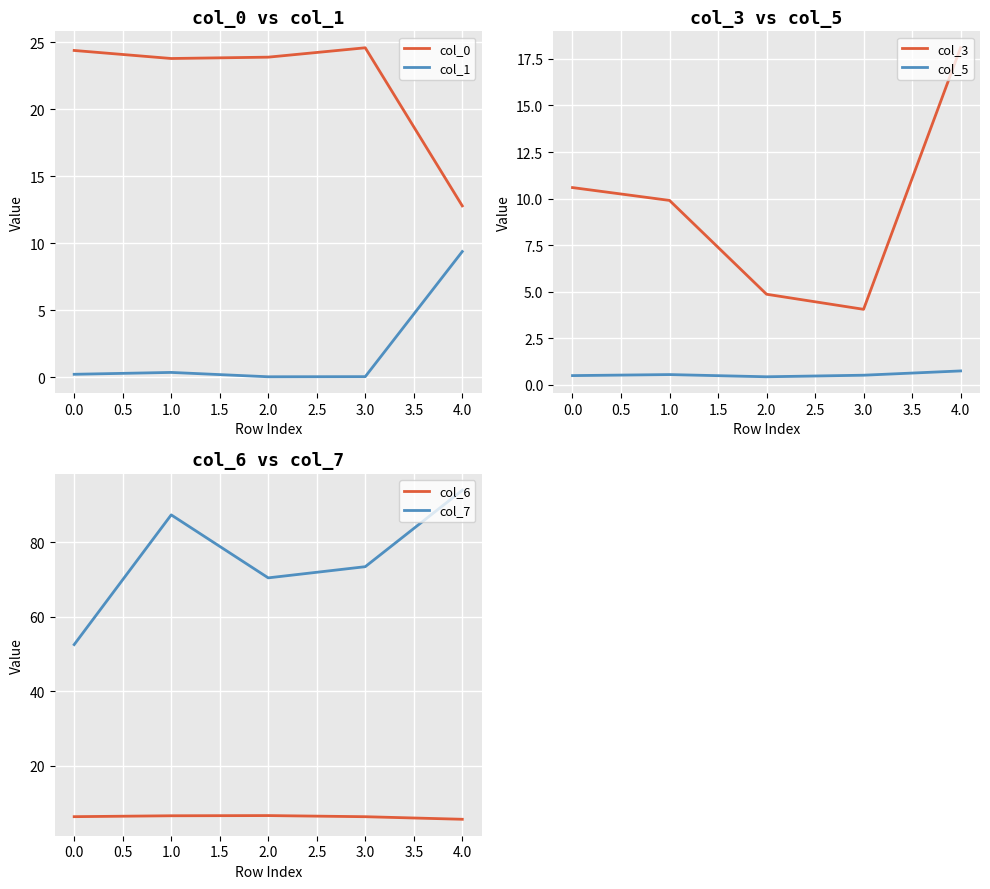

True or false: col_1 and col_0 cross at least once.

False